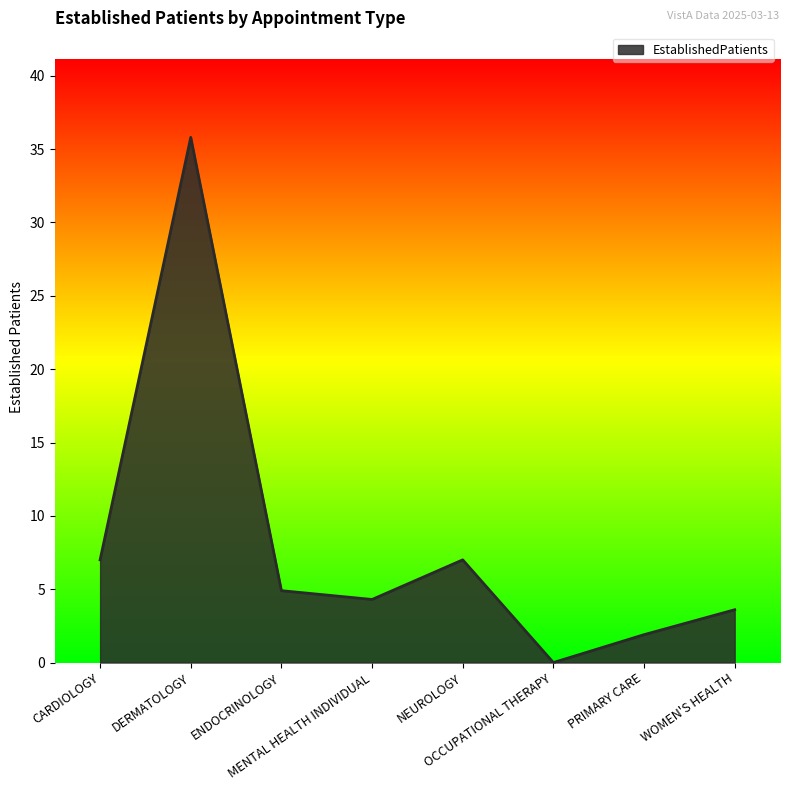

Reading left to right, what are all the values shown in this chart?

CARDIOLOGY=7.0	DERMATOLOGY=35.8	ENDOCRINOLOGY=4.9	MENTAL HEALTH INDIVIDUAL=4.3	NEUROLOGY=7.0	OCCUPATIONAL THERAPY=0.0	PRIMARY CARE=1.9	WOMEN'S HEALTH=3.6